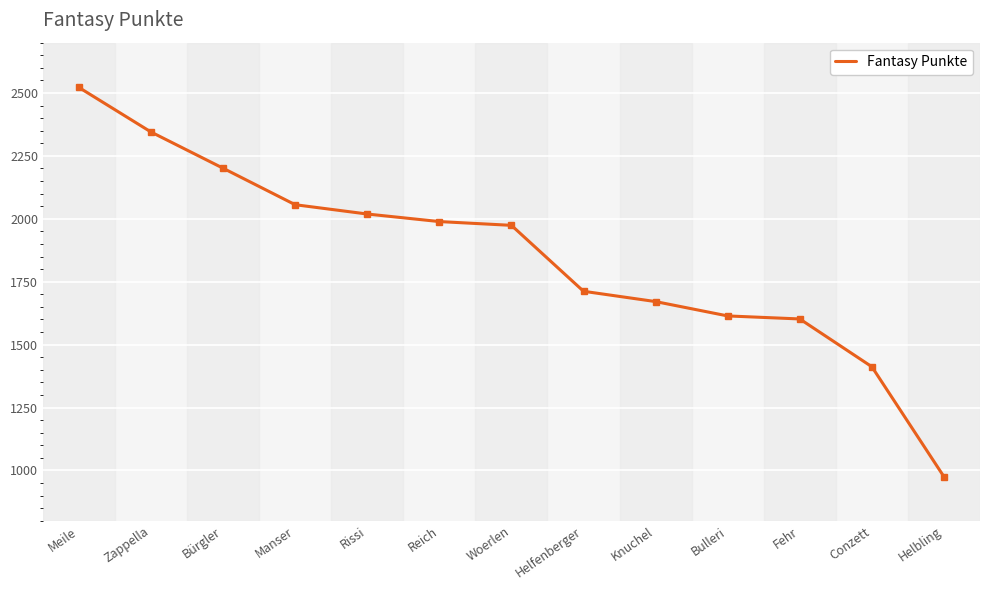

What is the difference between the maximum and minimum values?

1547